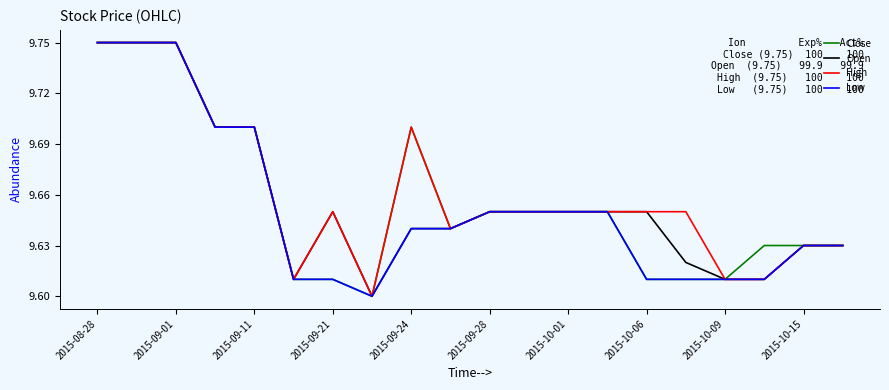

The value of Low at 2015-10-15 is 2.4. True or false?

False